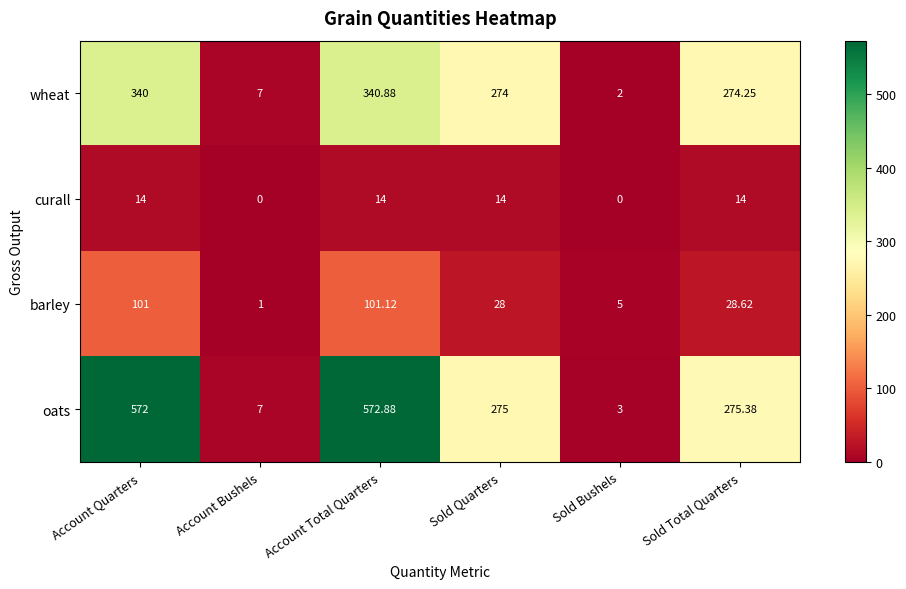

Rank the series by their maximum value, from lowest to highest.

curall, barley, wheat, oats